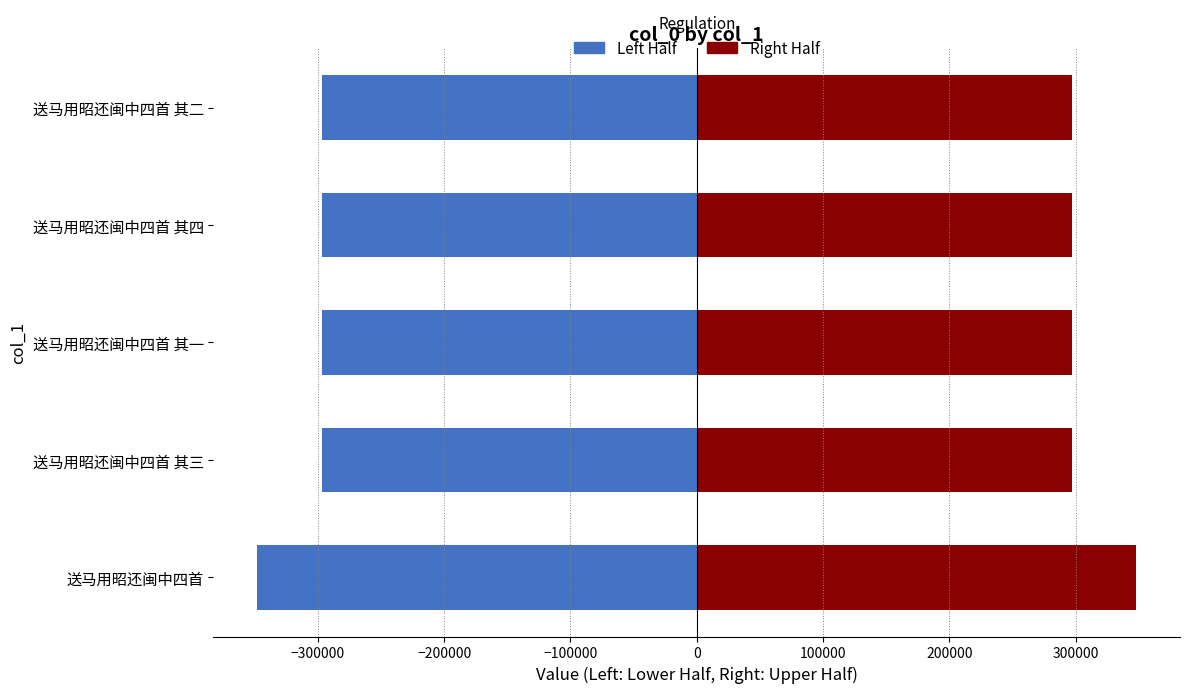

How many series are shown in this chart?

2